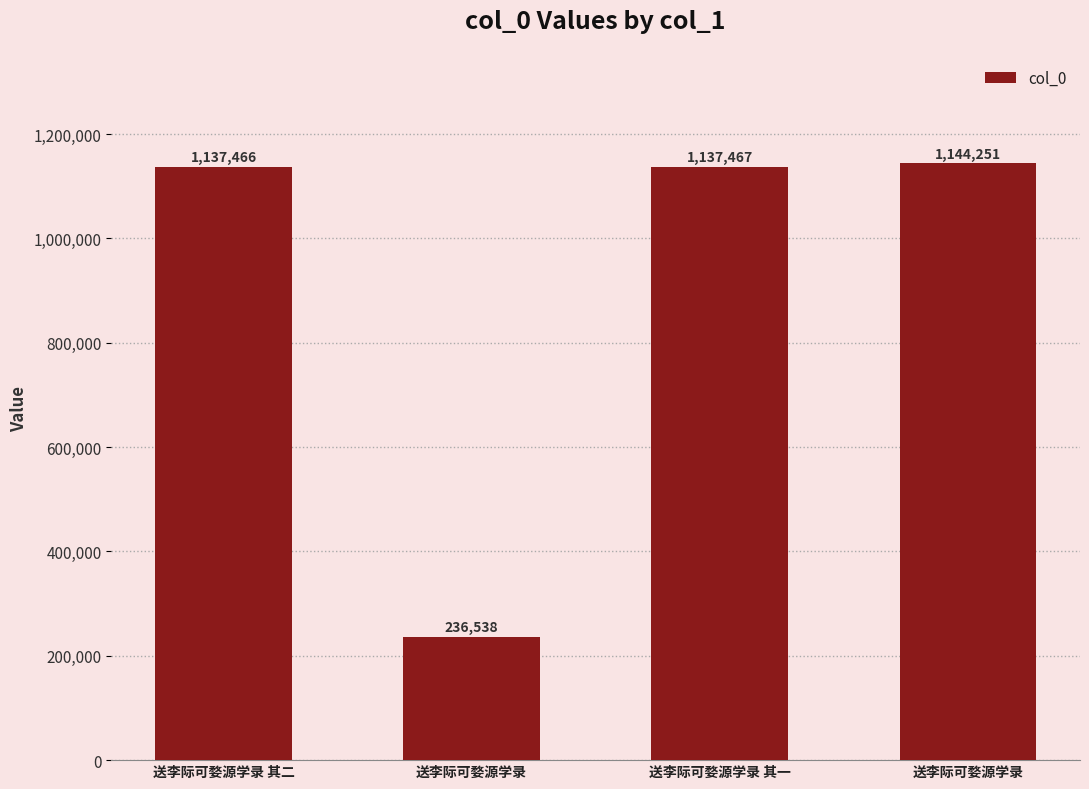

Where is the data nearest to the value 690394?

送李际可婺源学录 其二